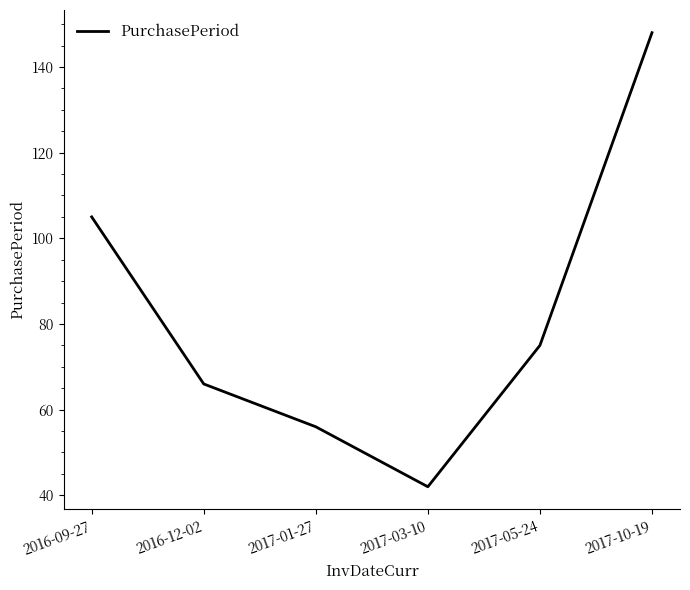

Reading right to left, what are all the values shown in this chart?

148	75	42	56	66	105